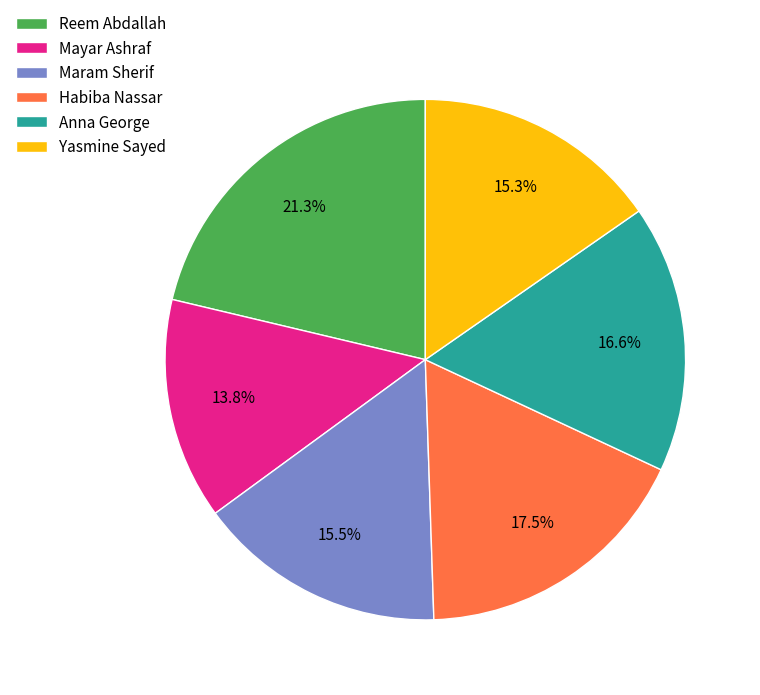

Does any single category account for the majority?

No